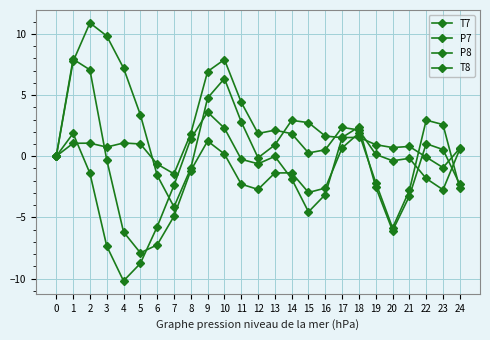

The P8 series shows -8.8 at 5. True or false?

True